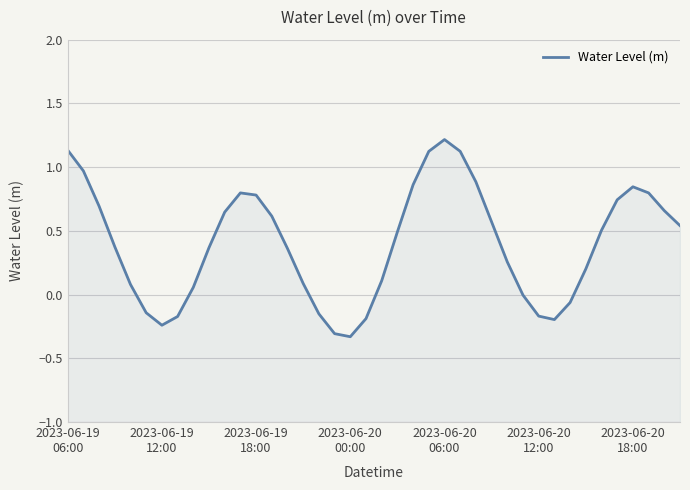

True or false: the data has more than 0 interior local peaks.

True